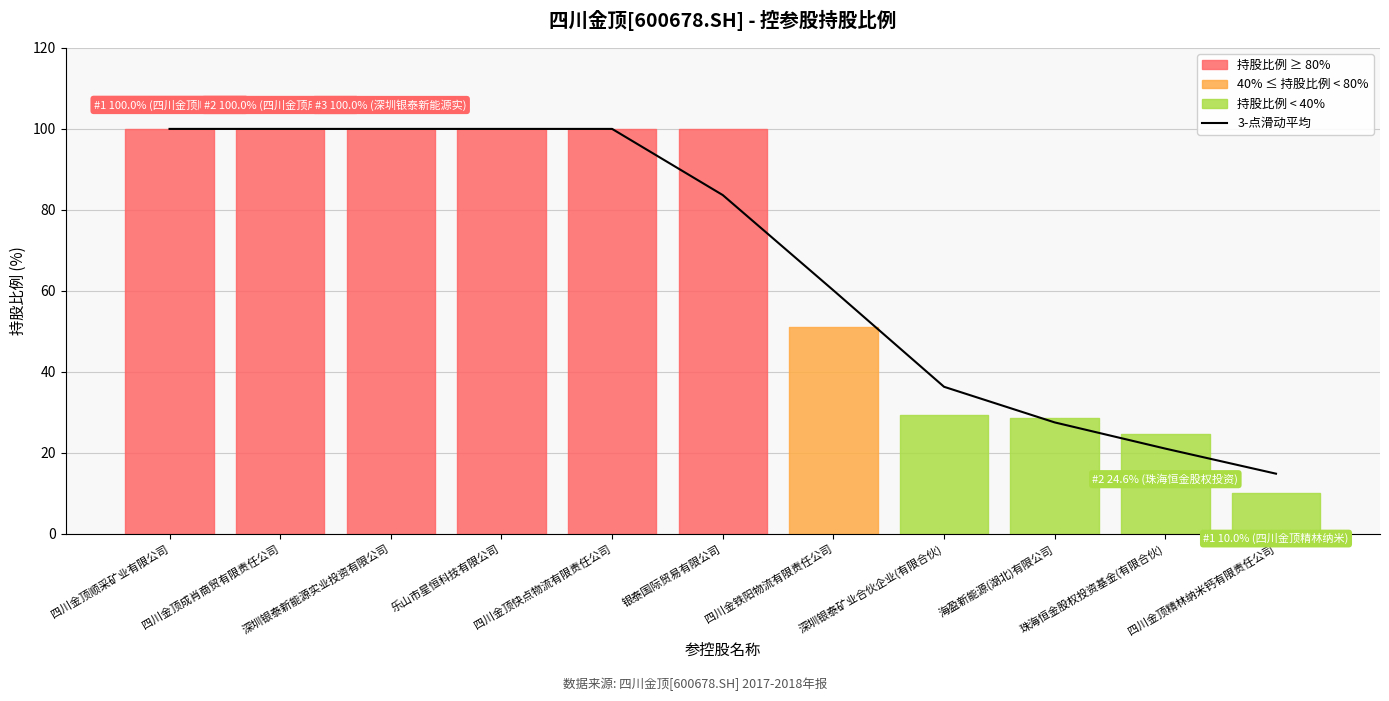

List the labels in order of value, largest first.

四川金顶顺采矿业有限公司, 四川金顶成肖商贸有限责任公司, 深圳银泰新能源实业投资有限公司, 乐山市星恒科技有限公司, 四川金顶快点物流有限责任公司, 银泰国际贸易有限公司, 四川金铁阳物流有限责任公司, 深圳银泰矿业合伙企业(有限合伙), 海盈新能源(湖北)有限公司, 珠海恒金股权投资基金(有限合伙), 四川金顶精林纳米钙有限责任公司